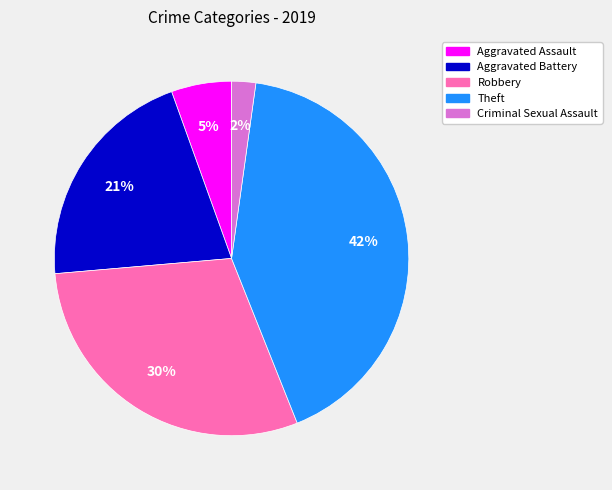

To the nearest percent, what is the average slice percentage?

20%